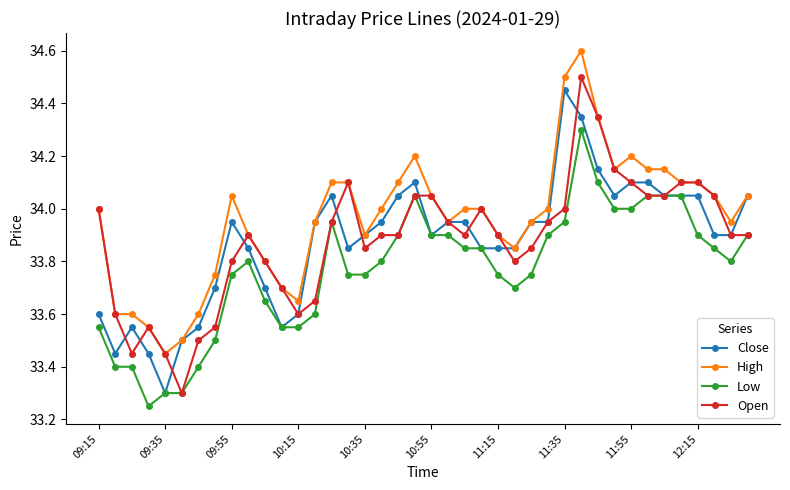

Which series has the largest total across all categories?

High